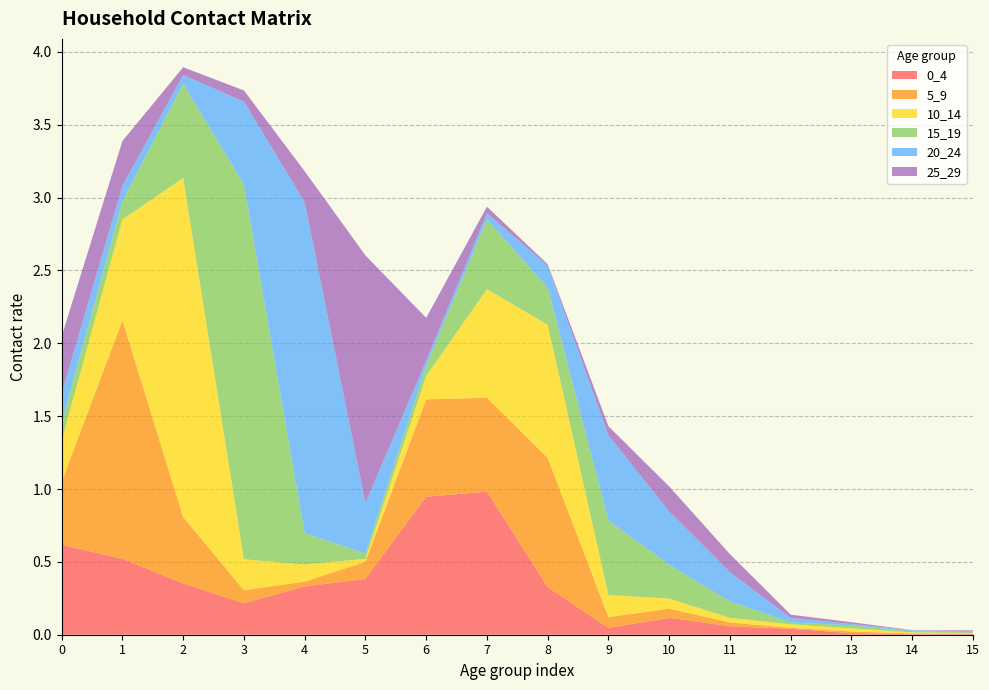

Reading left to right, what are all the values shown in this chart?

0_4: 0=0.6	1=0.5	2=0.4	3=0.2	4=0.3	5=0.4	6=0.9	7=1.0	8=0.3	9=0.0	10=0.1	11=0.1	12=0.0	13=0.0	14=0.0	15=0.0
5_9: 0=0.4	1=1.6	2=0.5	3=0.1	4=0.0	5=0.1	6=0.7	7=0.6	8=0.9	9=0.1	10=0.1	11=0.0	12=0.0	13=0.0	14=0.0	15=0.0
10_14: 0=0.3	1=0.7	2=2.3	3=0.2	4=0.1	5=0.0	6=0.2	7=0.7	8=0.9	9=0.2	10=0.1	11=0.0	12=0.0	13=0.0	14=0.0	15=0.0
15_19: 0=0.1	1=0.1	2=0.6	3=2.6	4=0.2	5=0.0	6=0.1	7=0.5	8=0.3	9=0.5	10=0.2	11=0.1	12=0.0	13=0.0	14=0.0	15=0.0
20_24: 0=0.2	1=0.1	2=0.1	3=0.6	4=2.3	5=0.3	6=0.0	7=0.0	8=0.2	9=0.6	10=0.4	11=0.2	12=0.0	13=0.0	14=0.0	15=0.0
25_29: 0=0.4	1=0.3	2=0.1	3=0.1	4=0.2	5=1.7	6=0.3	7=0.0	8=0.0	9=0.1	10=0.2	11=0.1	12=0.0	13=0.0	14=0.0	15=0.0